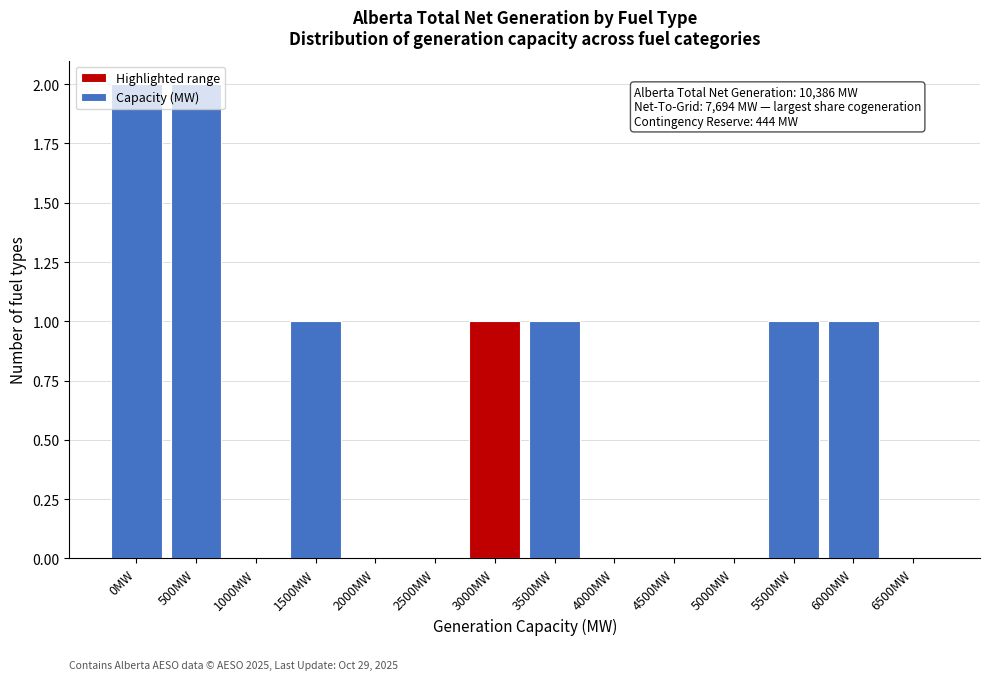

What is the sum of all values?

9